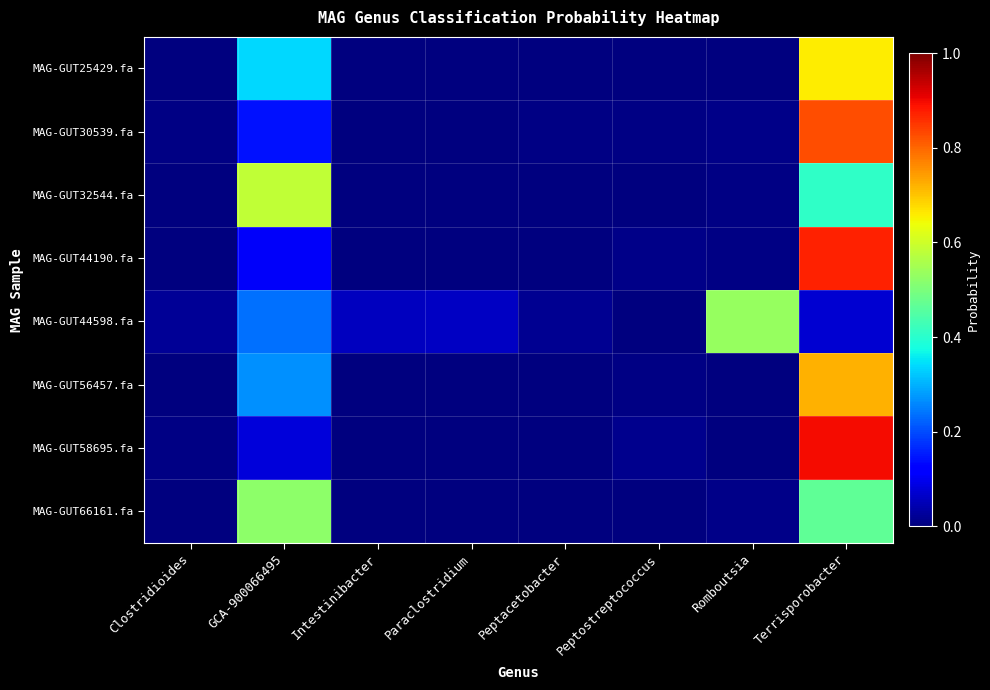

Which category has the lowest value across all series?

Intestinibacter